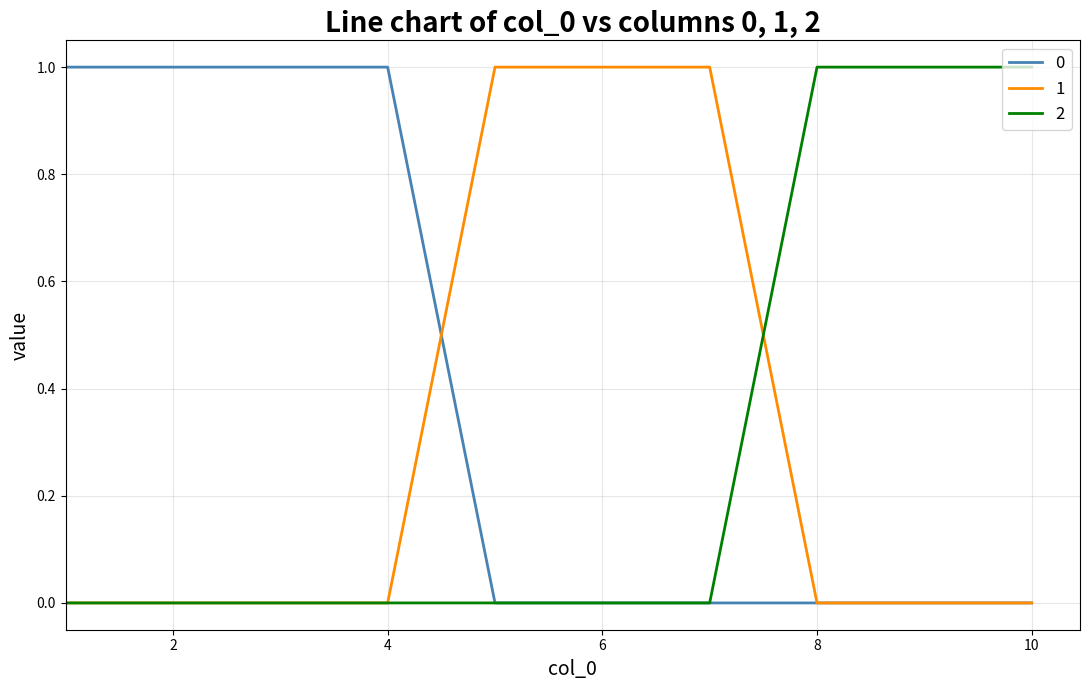

What are all the series names shown in the legend?

0, 1, 2